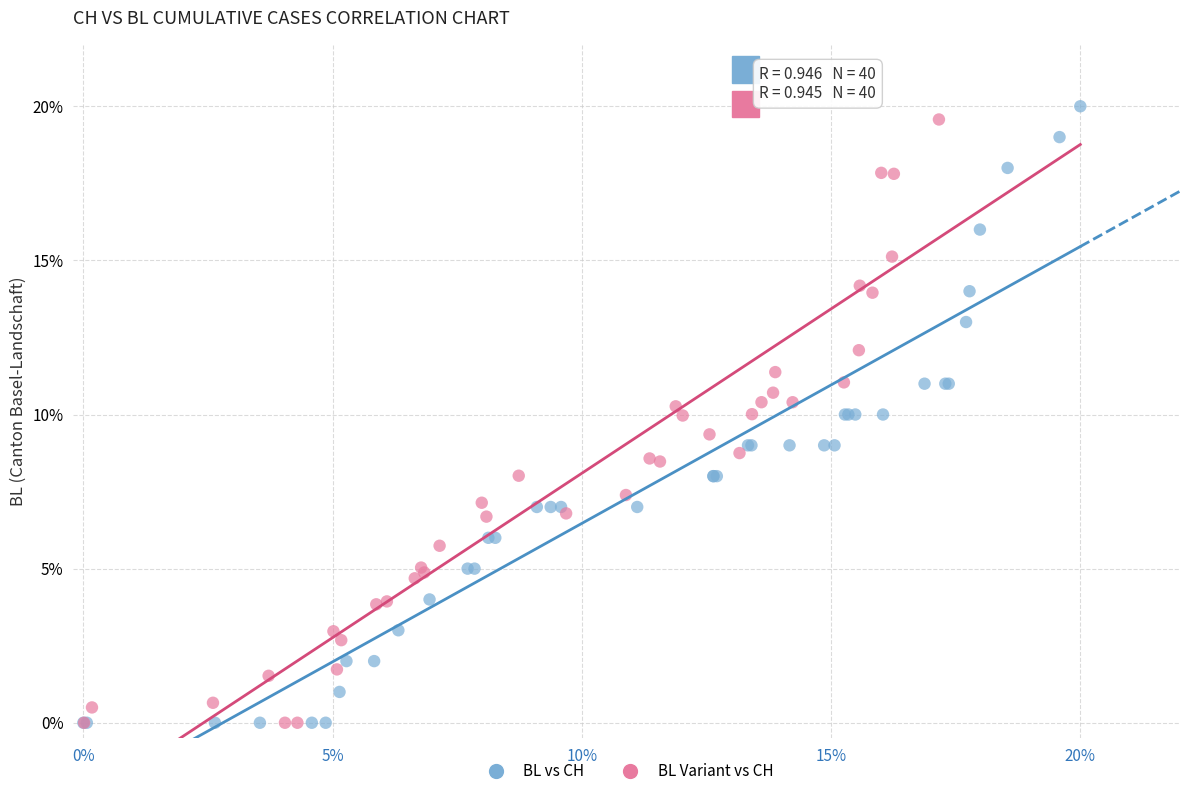

What are all the series names shown in the legend?

BL vs CH, BL Variant vs CH